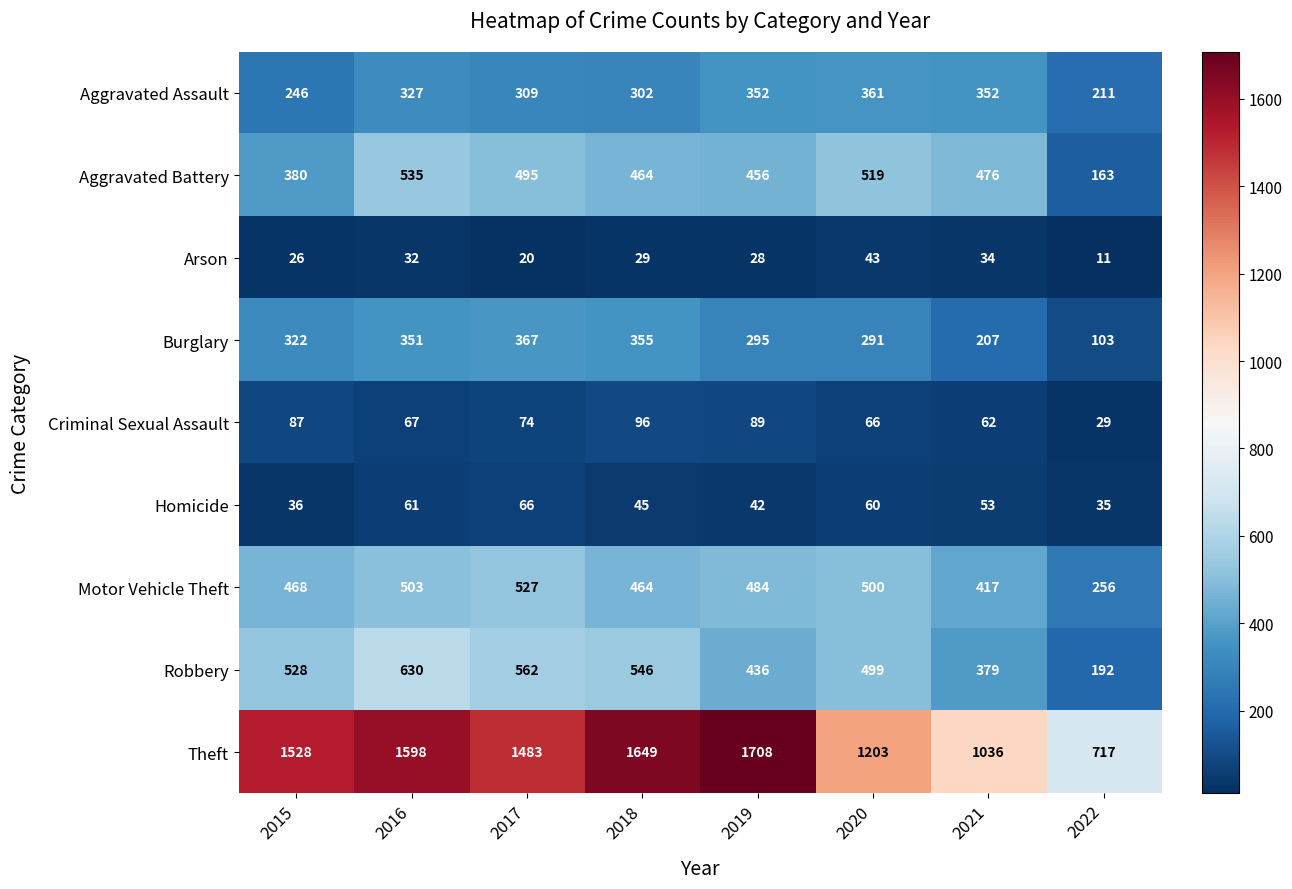

At which label does Motor Vehicle Theft reach its minimum?

2022